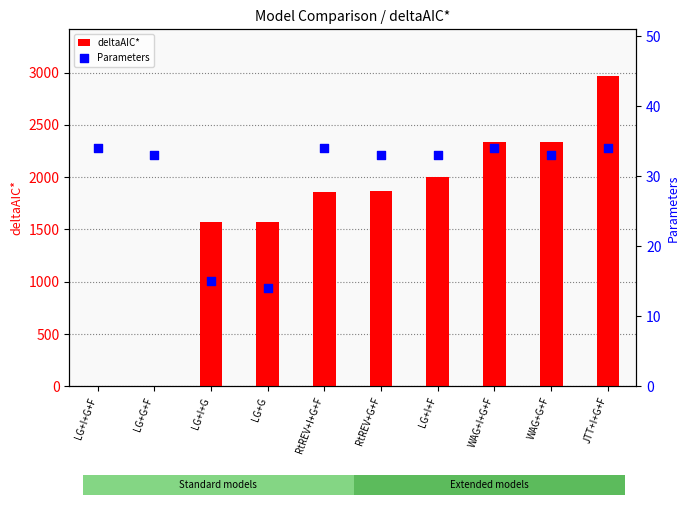

Which series contains the lowest Y value?

deltaAIC*